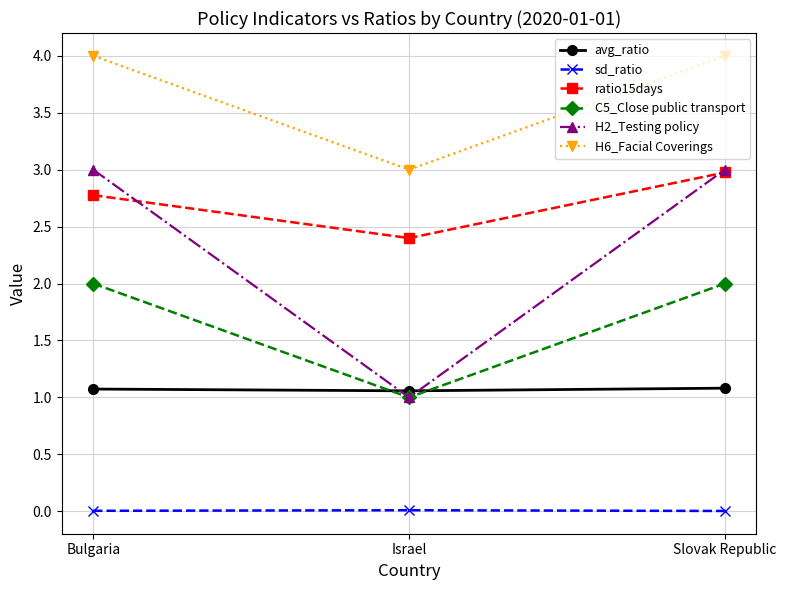

What is the greatest value displayed?

4.0